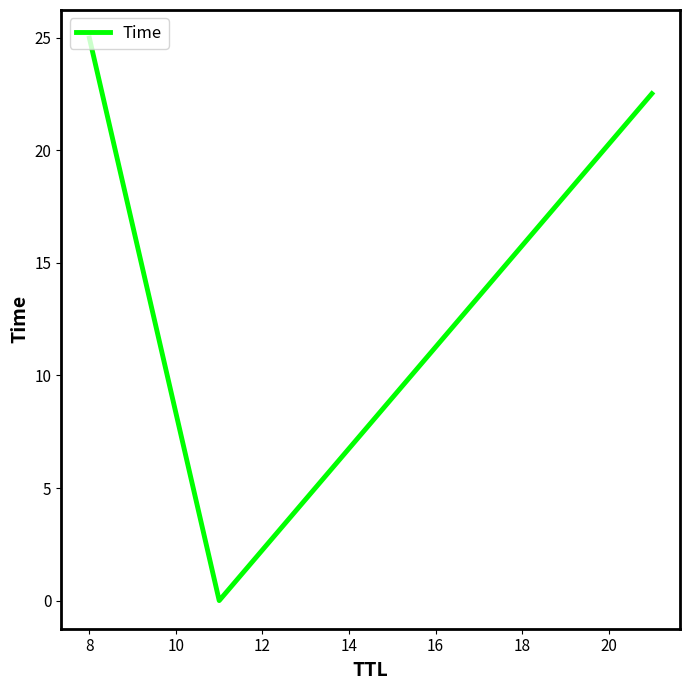

What is the difference between the maximum and minimum values?

25.0